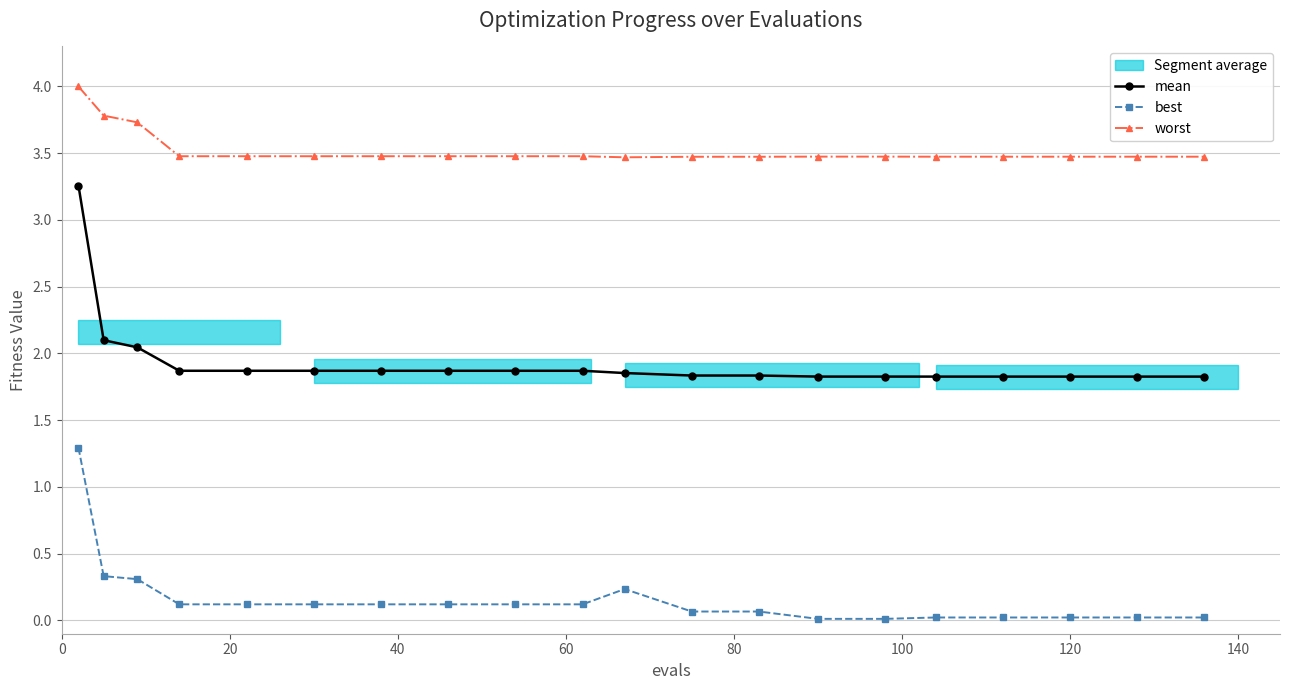

What is the sum of all worst values?

70.6